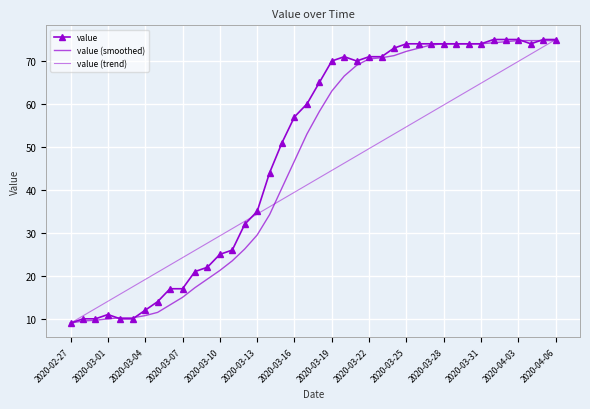

How many lines are shown in the chart?

3